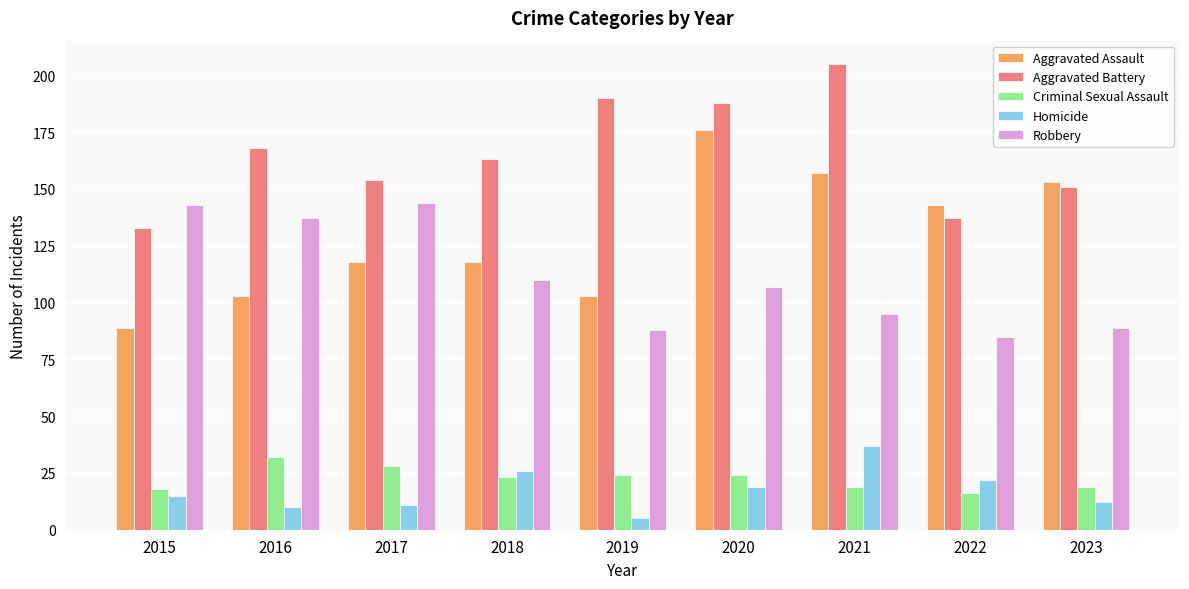

At how many categories does at least one series exceed 77?

9